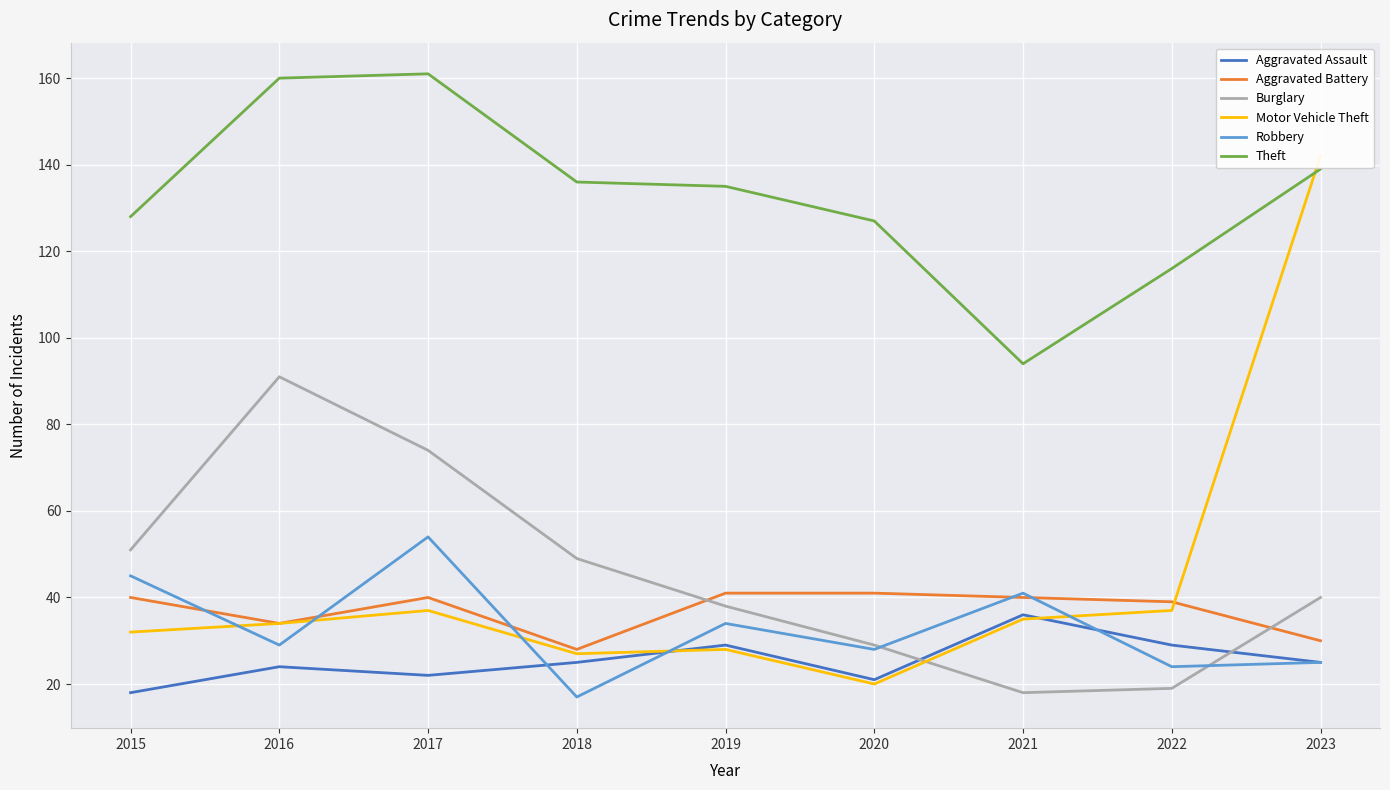

True or false: Burglary has a value of 18 at 2021.

True